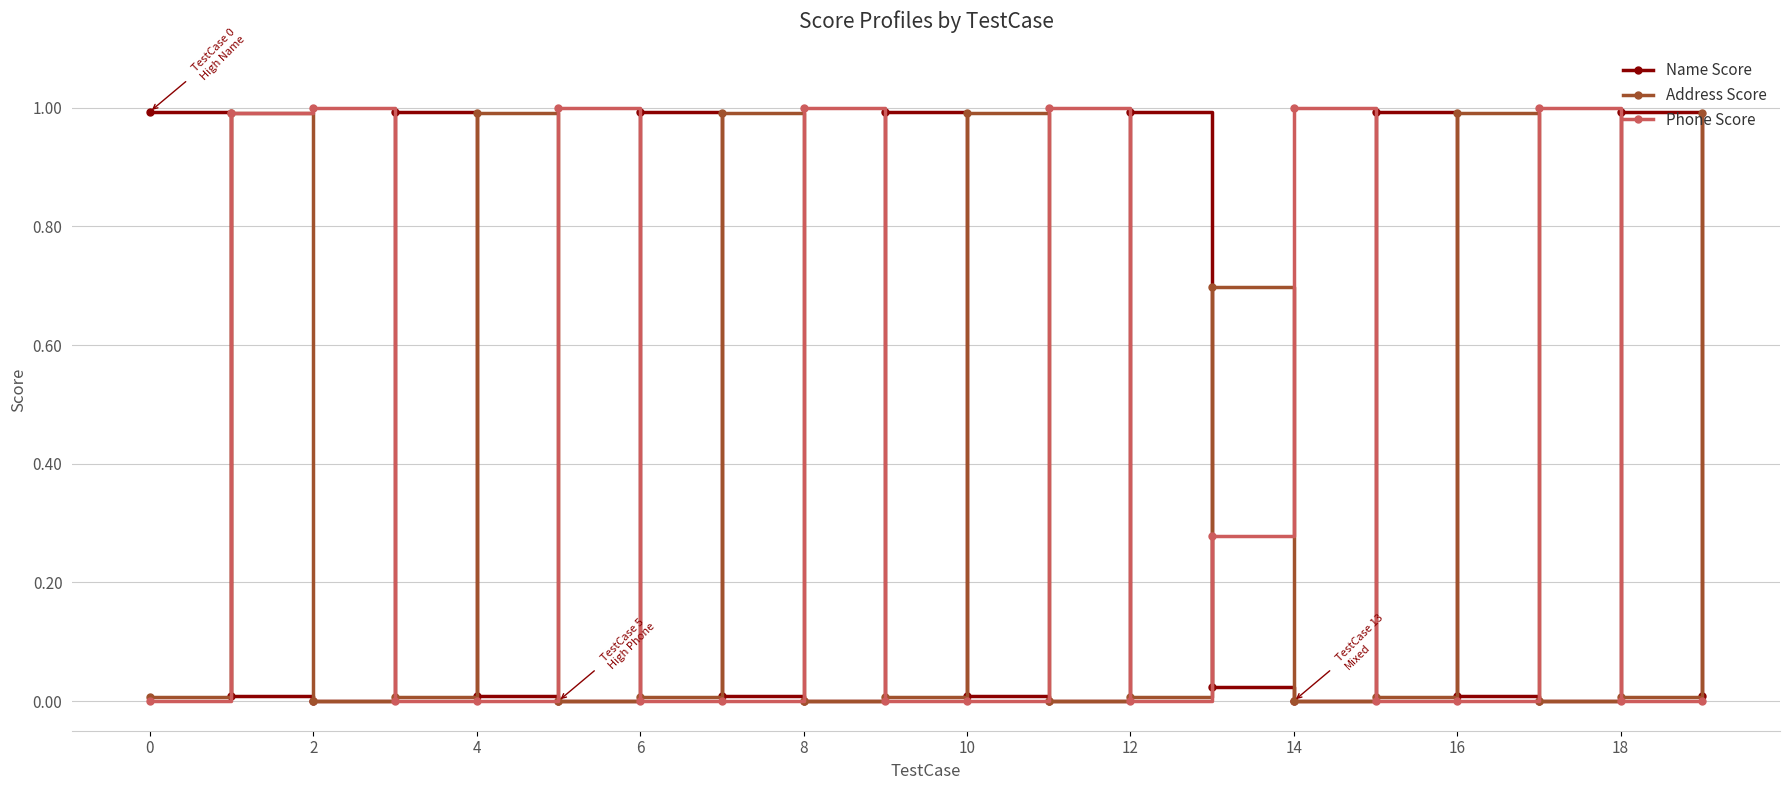

Which series has the widest spread of values?

Phone Score